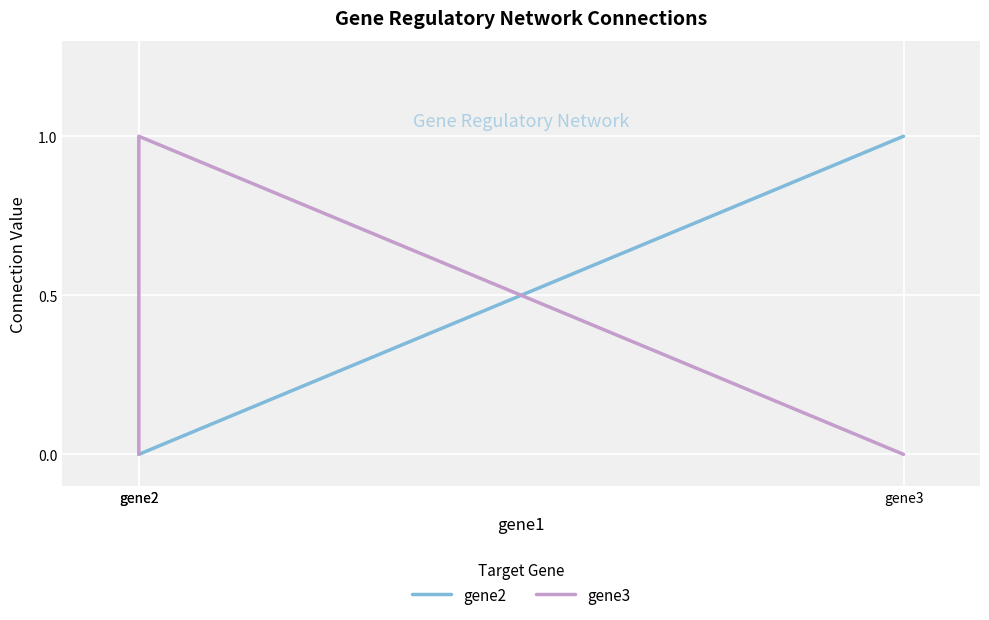

How many data points in gene2 are above 0?

1